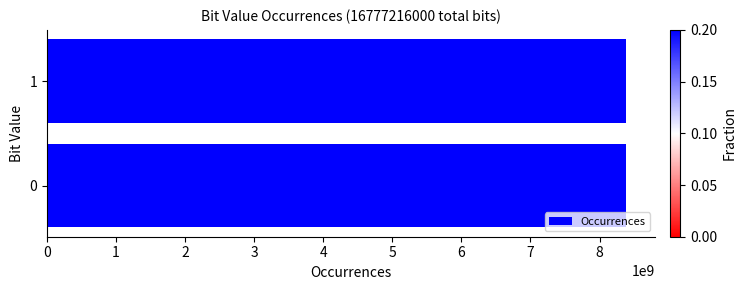

Approximately how many times larger is the value at 0 compared to 1?

1.0